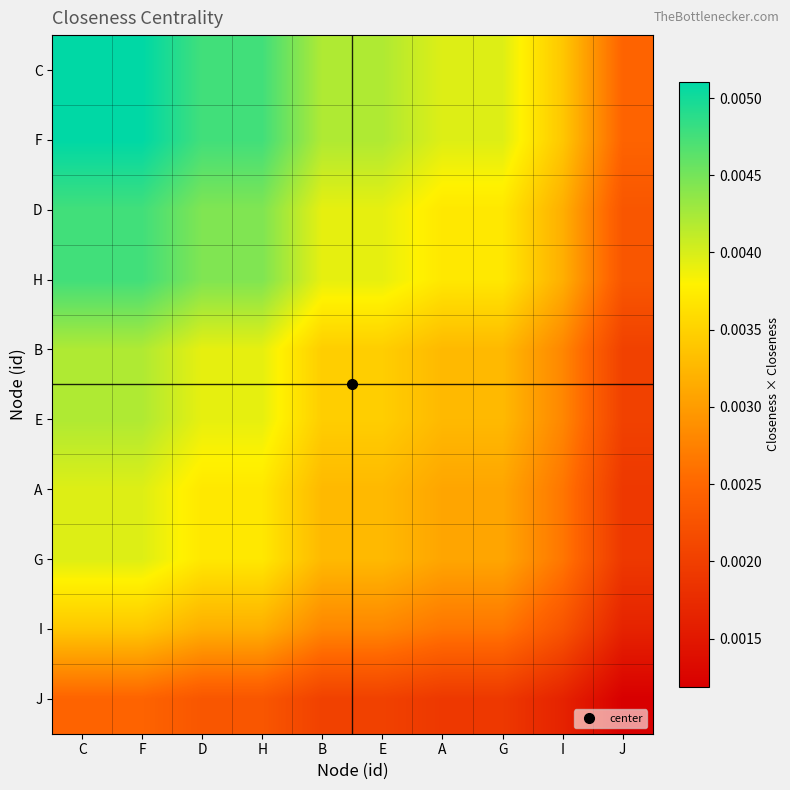

Count the number of data series in this chart.

10